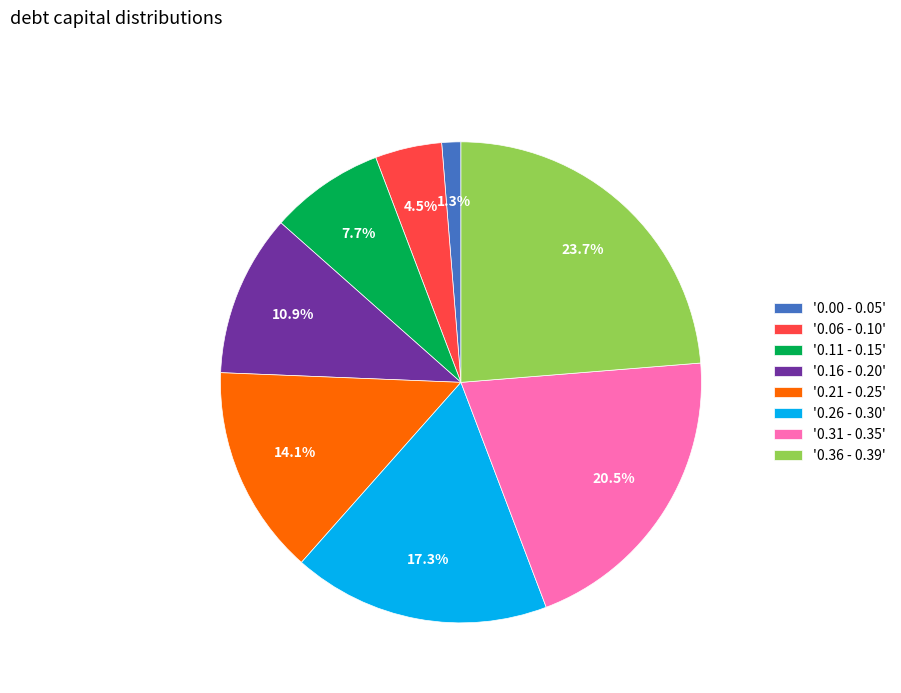

Which category has the smallest portion of the pie?

'0.00 - 0.05'